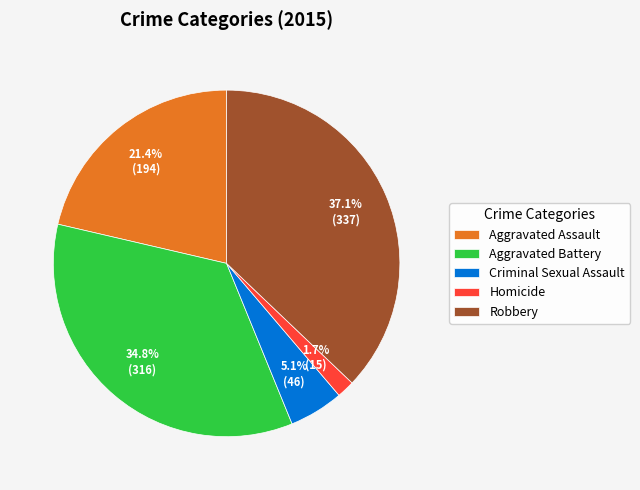

What percentage do Robbery and Criminal Sexual Assault together represent?

42.2%